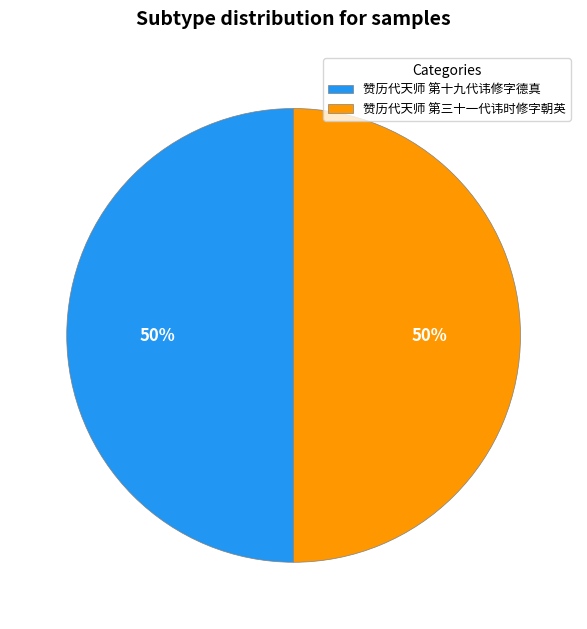

What is the ratio of the value at 赞历代天师 第三十一代讳时修字朝英 to the value at 赞历代天师 第十九代讳修字德真?

1.0